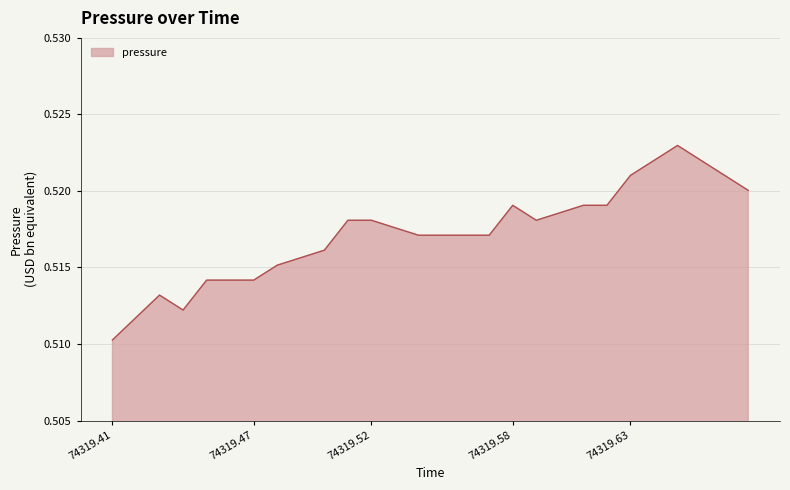

True or false: the data has more than 1 interior local peaks.

True